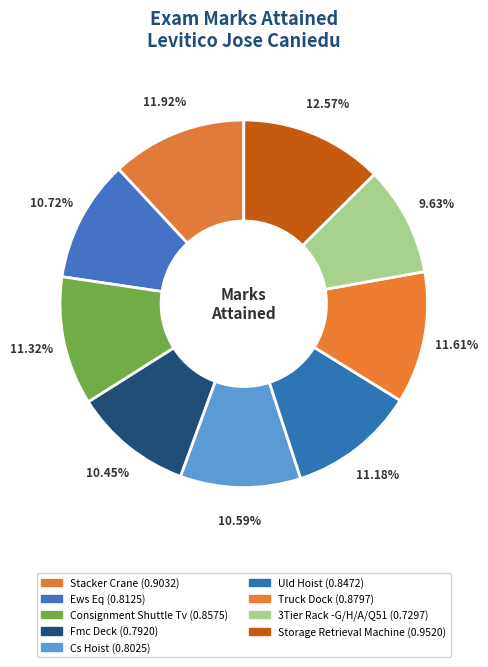

Is Consignment Shuttle Tv the majority of the pie?

No